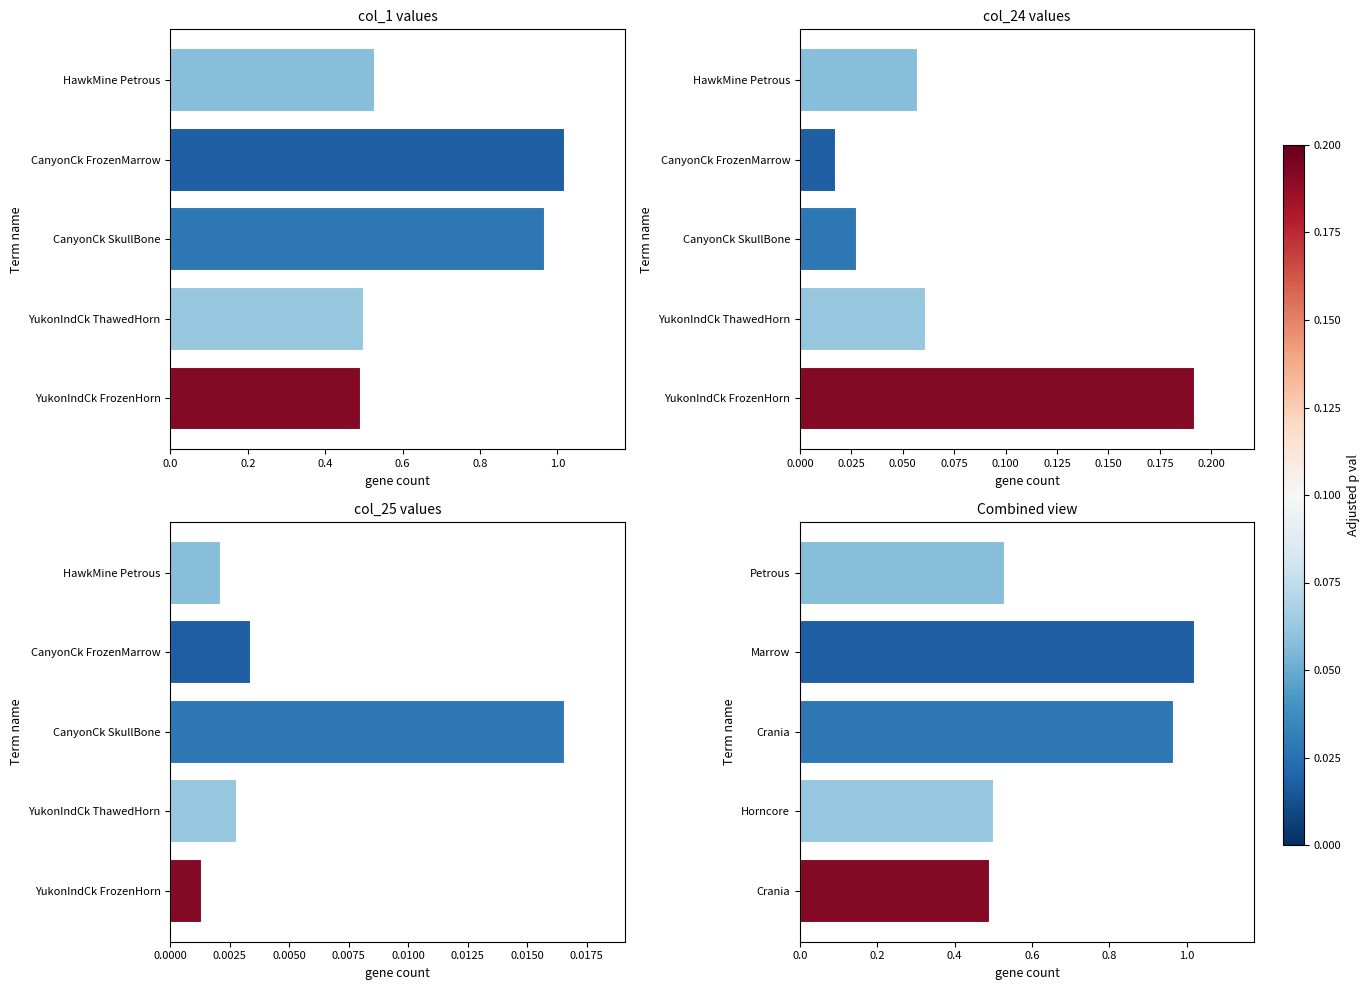

Does the chart contain stacked bars?

No